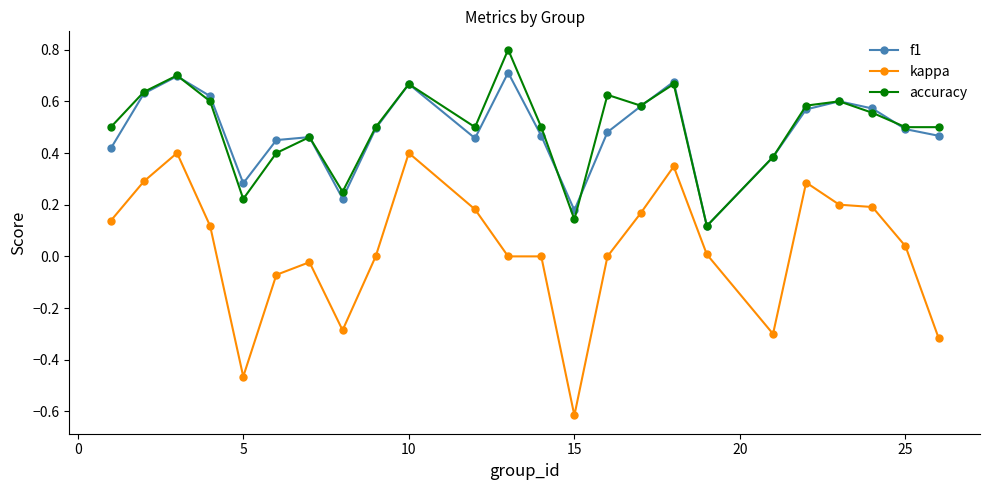

True or false: kappa and accuracy intersect in this chart.

False